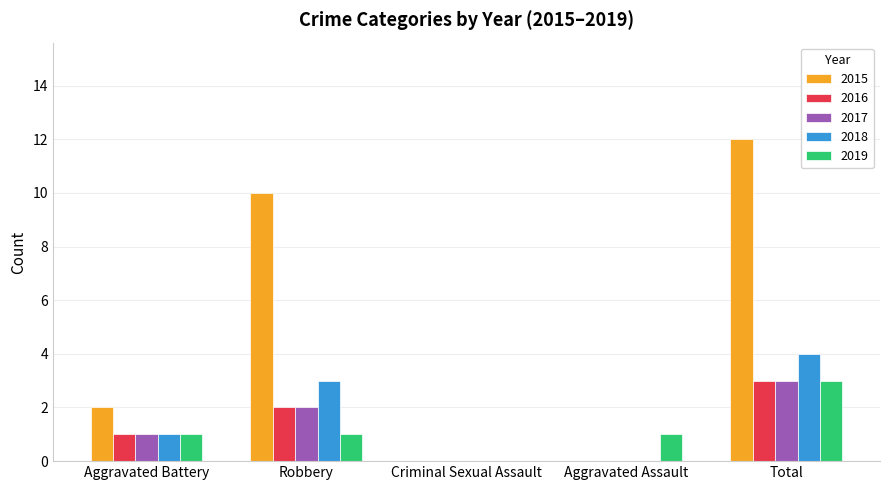

Reading left to right, list all the values displayed in this chart.

2015: Aggravated Battery=2	Robbery=10	Criminal Sexual Assault=0	Aggravated Assault=0	Total=12
2016: Aggravated Battery=1	Robbery=2	Criminal Sexual Assault=0	Aggravated Assault=0	Total=3
2017: Aggravated Battery=1	Robbery=2	Criminal Sexual Assault=0	Aggravated Assault=0	Total=3
2018: Aggravated Battery=1	Robbery=3	Criminal Sexual Assault=0	Aggravated Assault=0	Total=4
2019: Aggravated Battery=1	Robbery=1	Criminal Sexual Assault=0	Aggravated Assault=1	Total=3